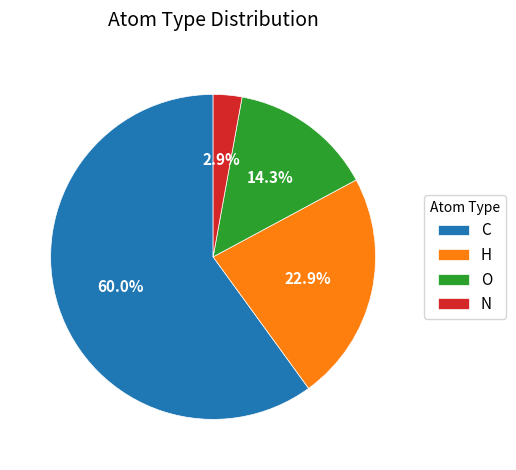

True or false: H accounts for 15% of the total.

False